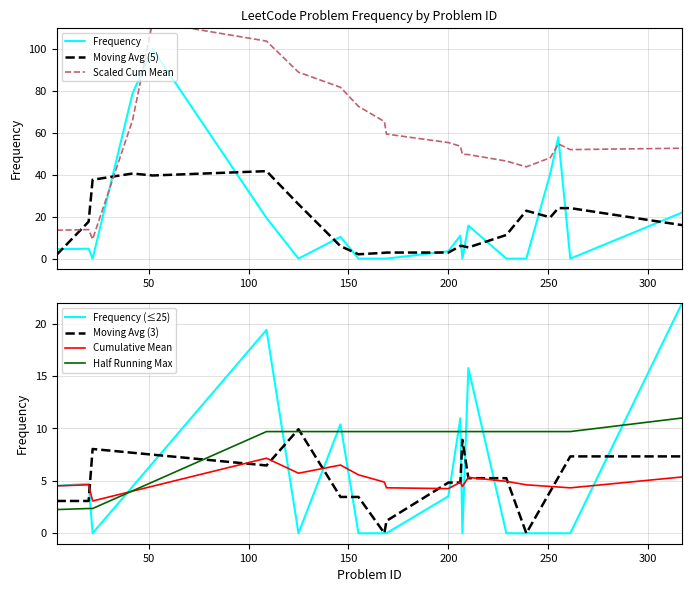

Does the chart have visible grid lines?

Yes